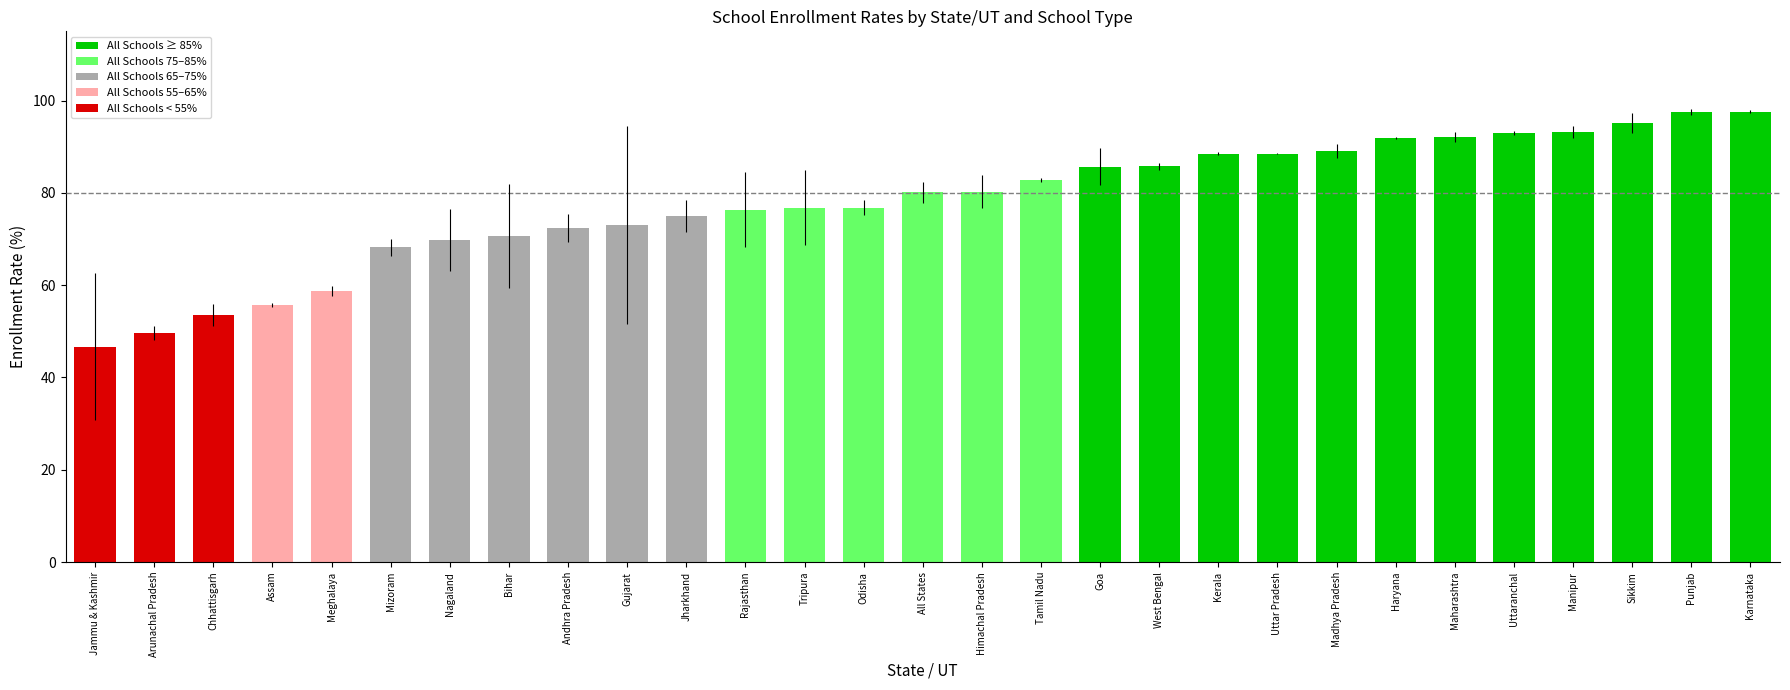

What is the difference between the maximum and minimum values?

50.9